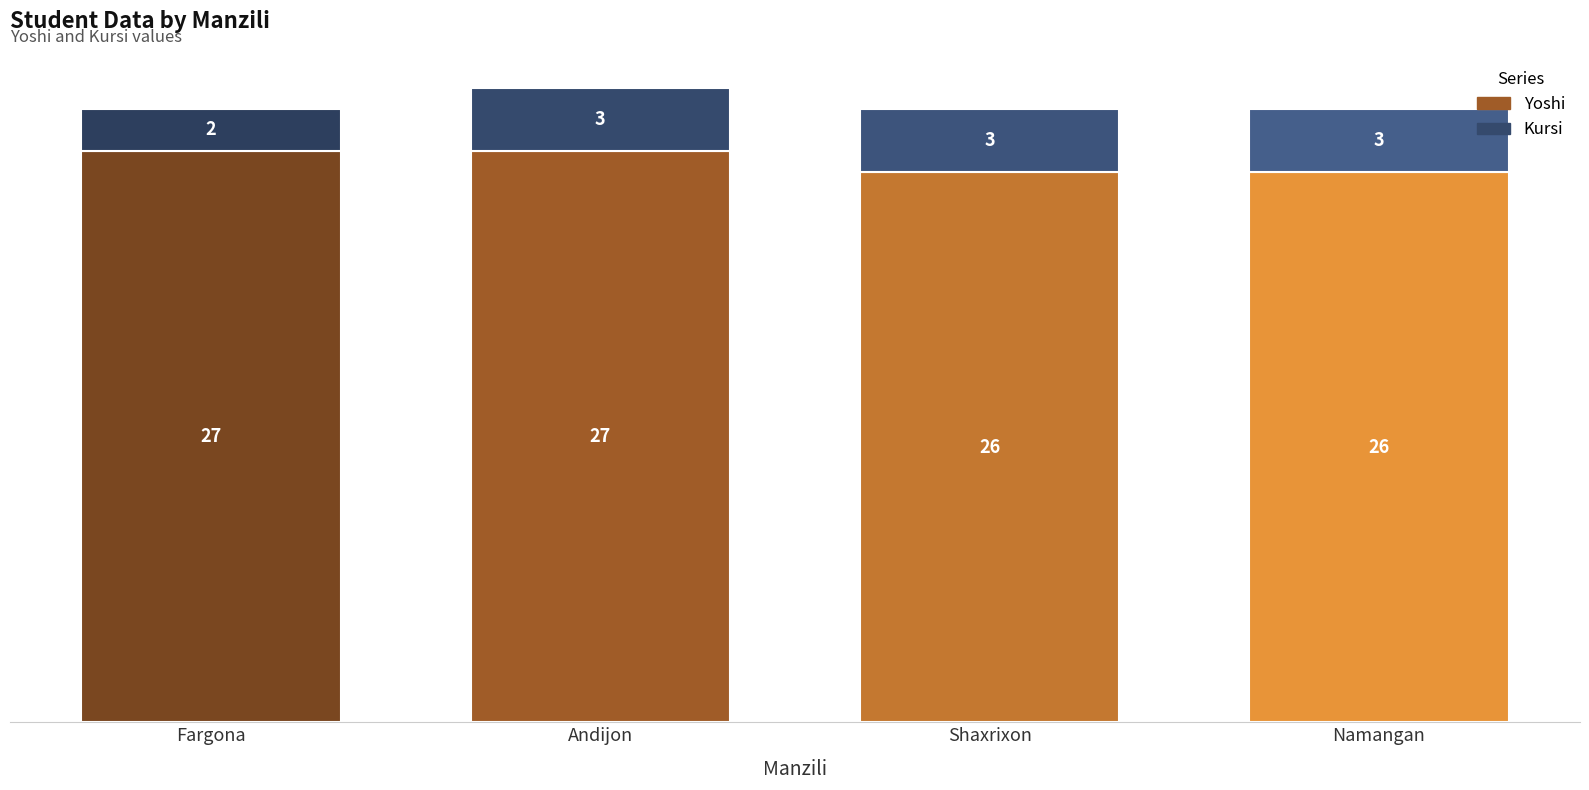

What is the sum of the Yoshi values at Shaxrixon and Fargona?

53